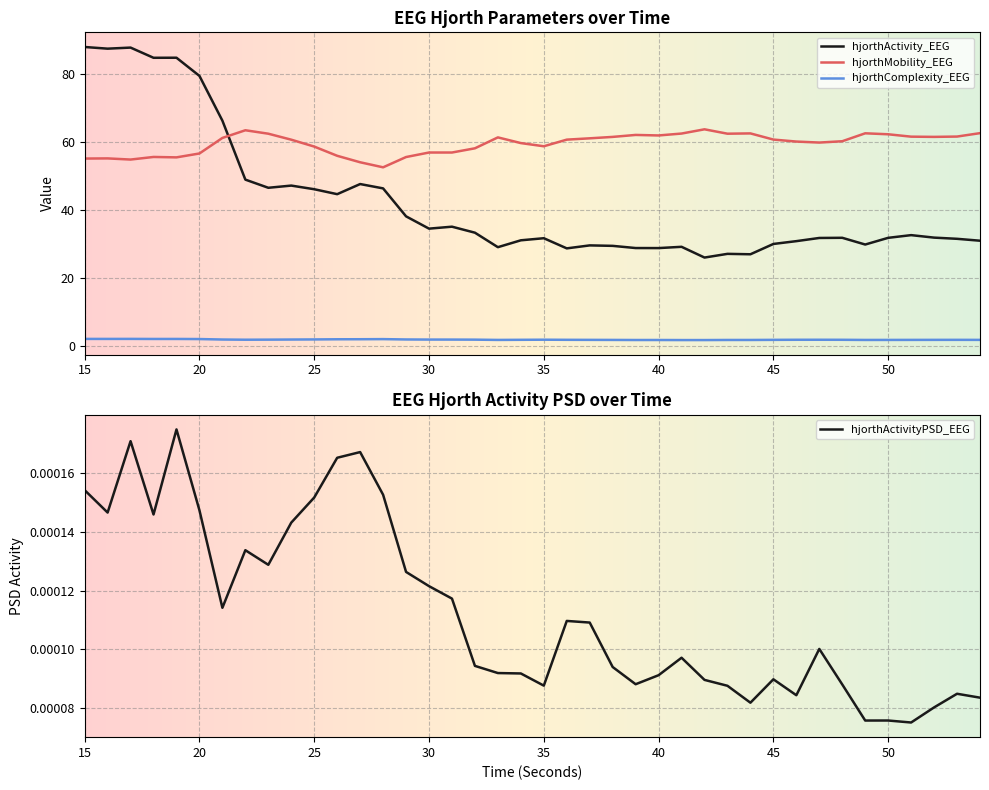

True or false: hjorthActivityPSD_EEG and hjorthComplexity_EEG cross at least once.

False